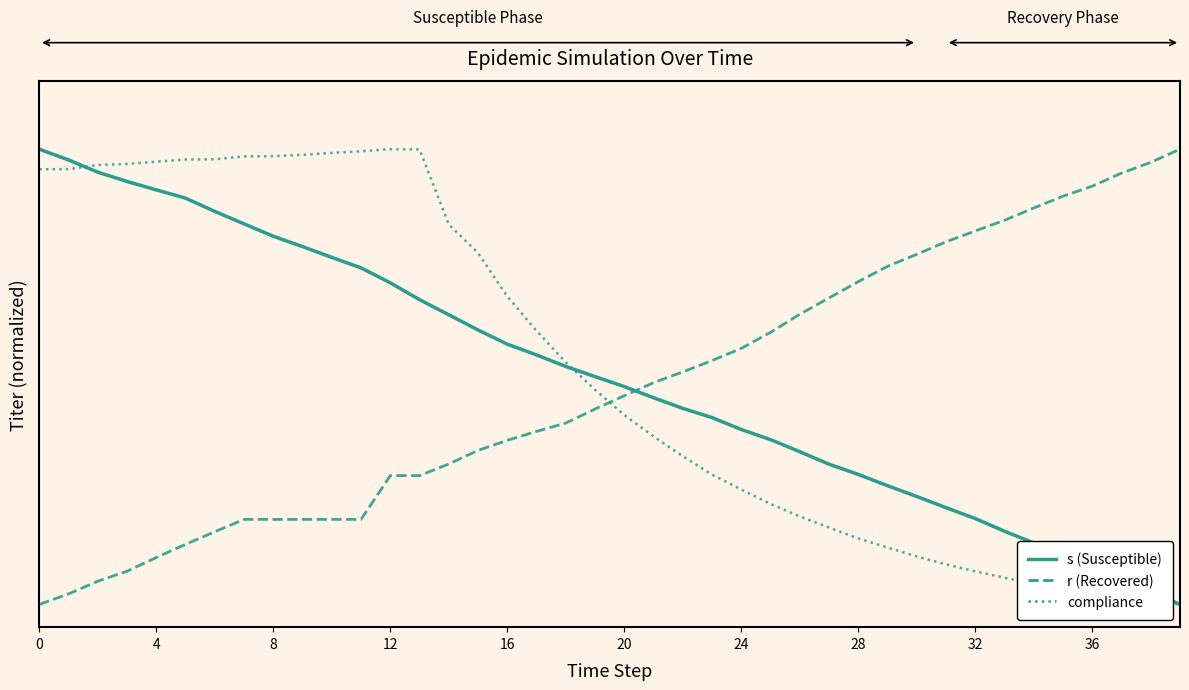

What are all the series names shown in the legend?

s (Susceptible), r (Recovered), compliance